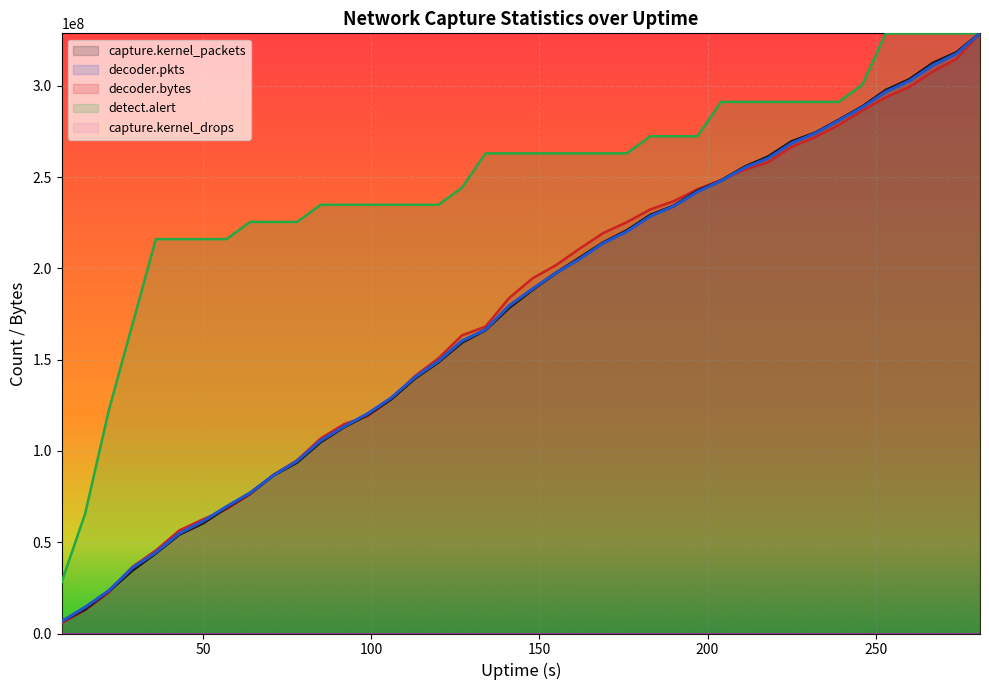

What is the difference between the capture.kernel_packets values at 127 and 246?

129105947.5